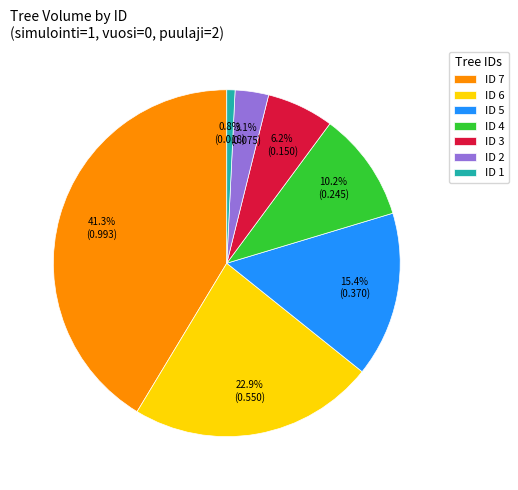

To the nearest percent, what percentage of the pie is ID 6?

23%